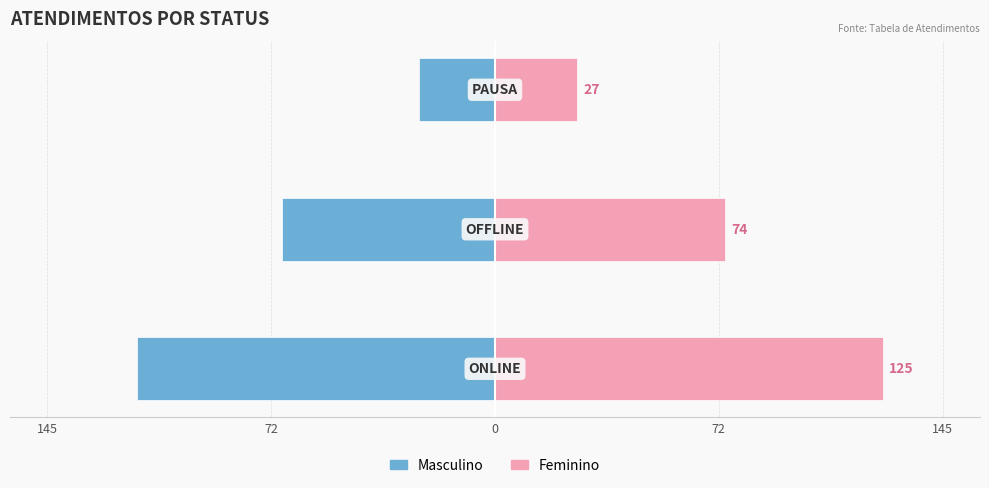

What is the highest value of the Atendimentos (esq) series?

-24.5